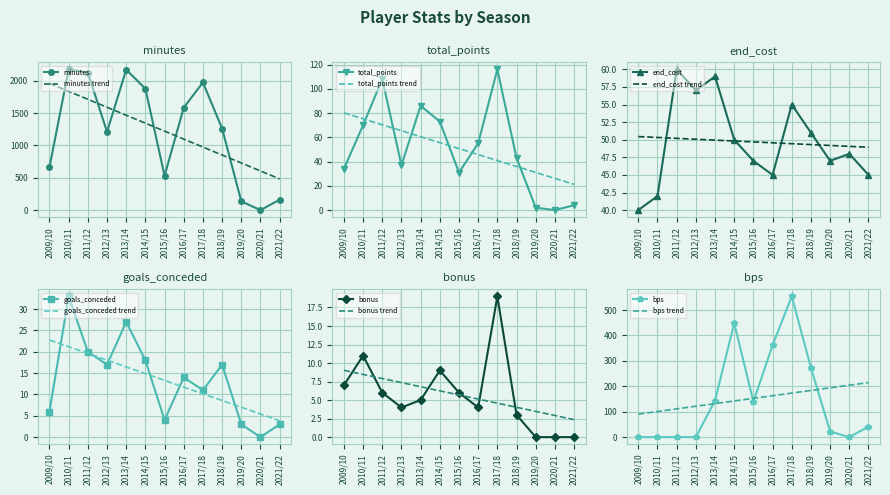

Between which two adjacent categories do bps and total_points first intersect?

2012/13 and 2013/14